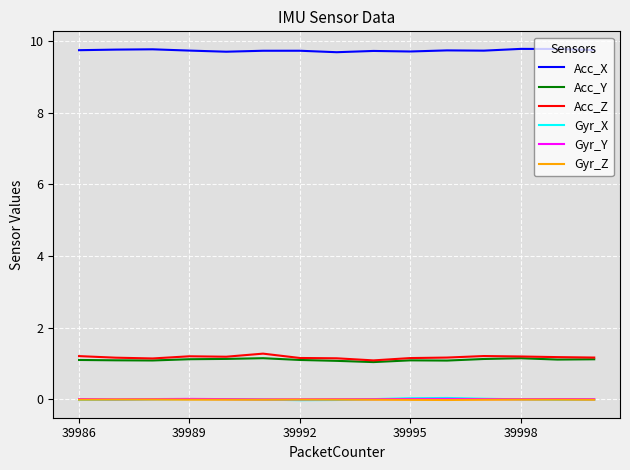

True or false: Acc_Z and Gyr_X intersect in this chart.

False